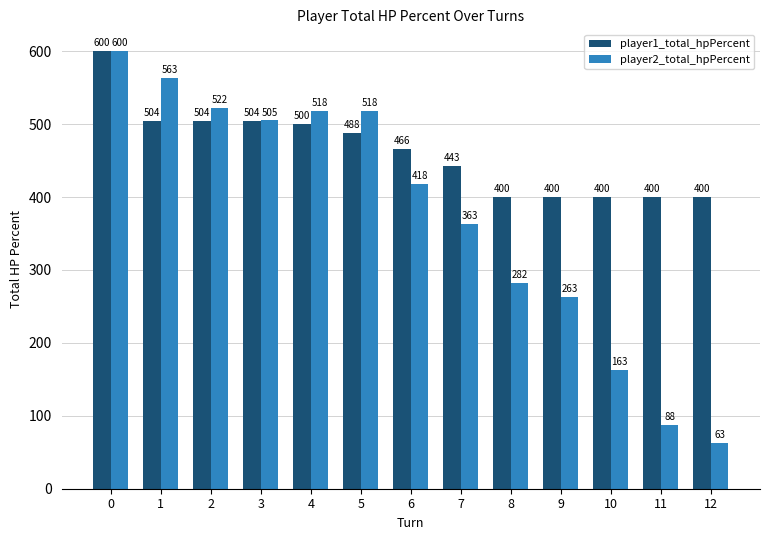

Rank the series at 4 from lowest to highest value.

player1_total_hpPercent, player2_total_hpPercent